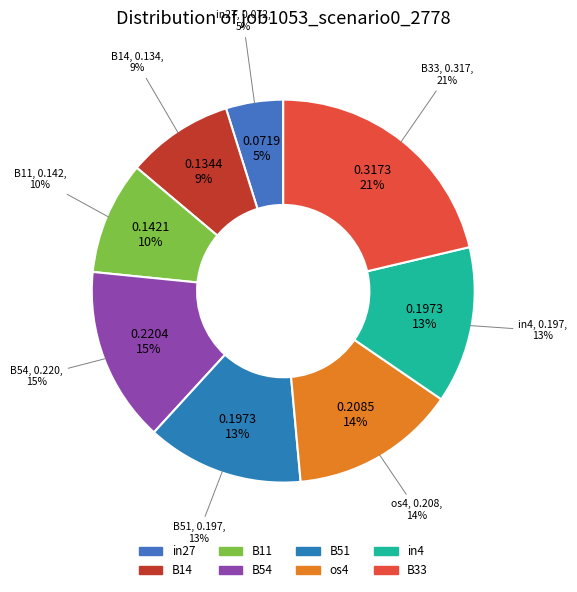

The B14 slice represents 2% of the pie. True or false?

False